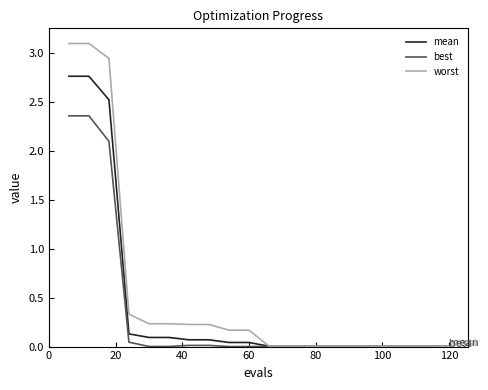

Rank the series by their maximum value, from highest to lowest.

worst, mean, best